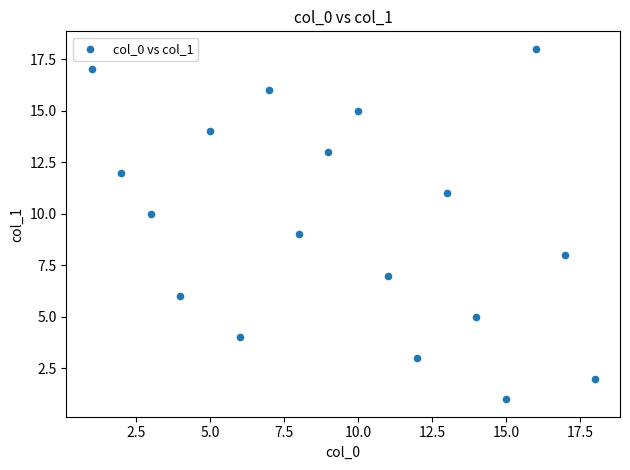

What is the range of Y values (max minus min)?

17